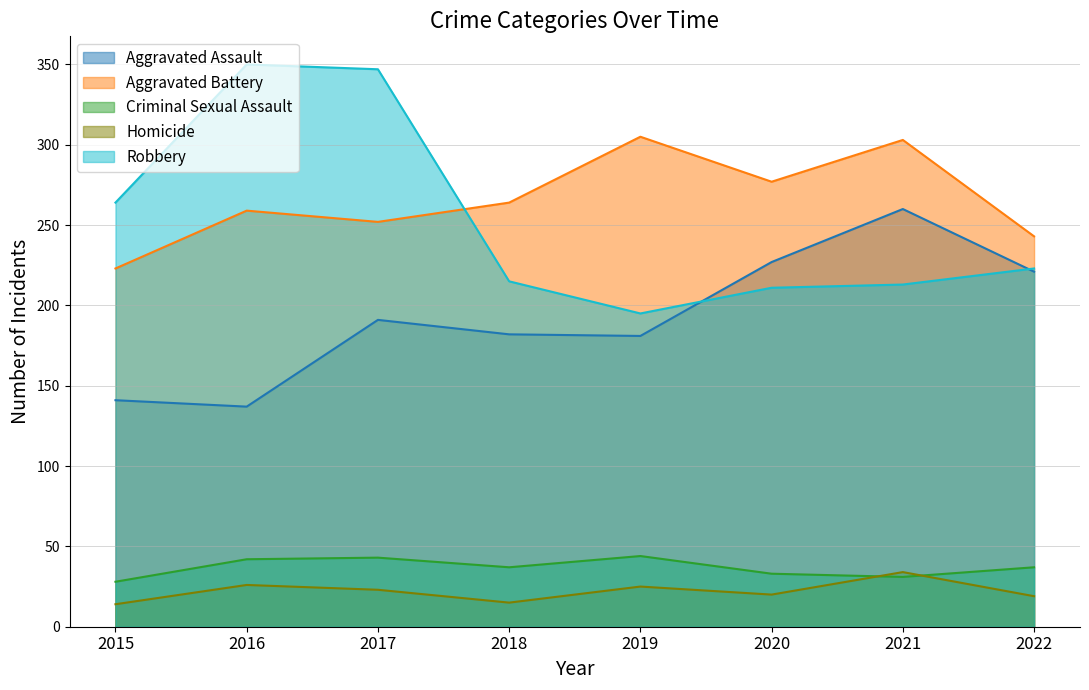

What is the difference between the second highest and second lowest values in the Homicide series?

11